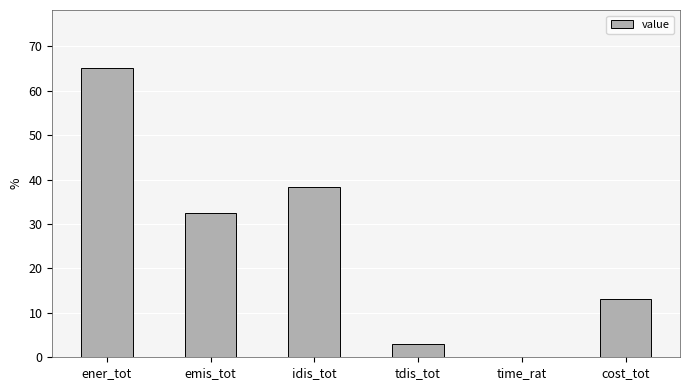

The chart shows a value of 38.4 at idis_tot. True or false?

True